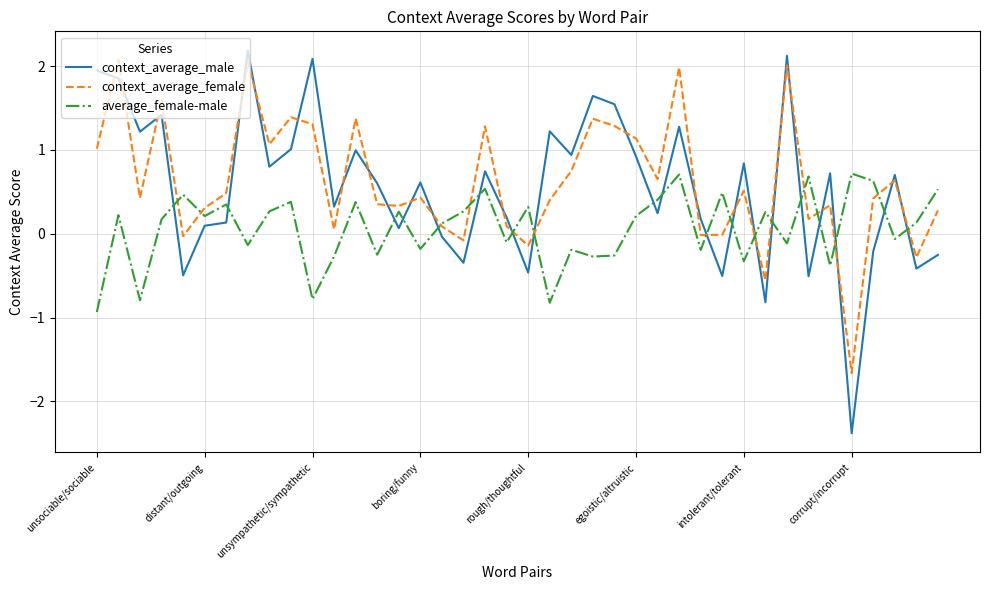

How many negative values does the context_average_male series have?

11